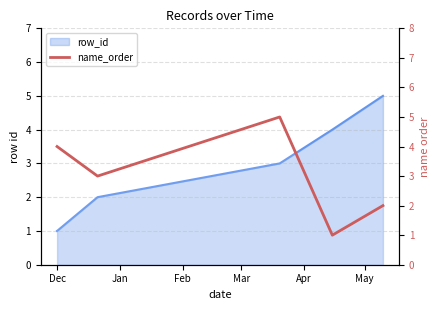

Does the chart have visible grid lines?

Yes